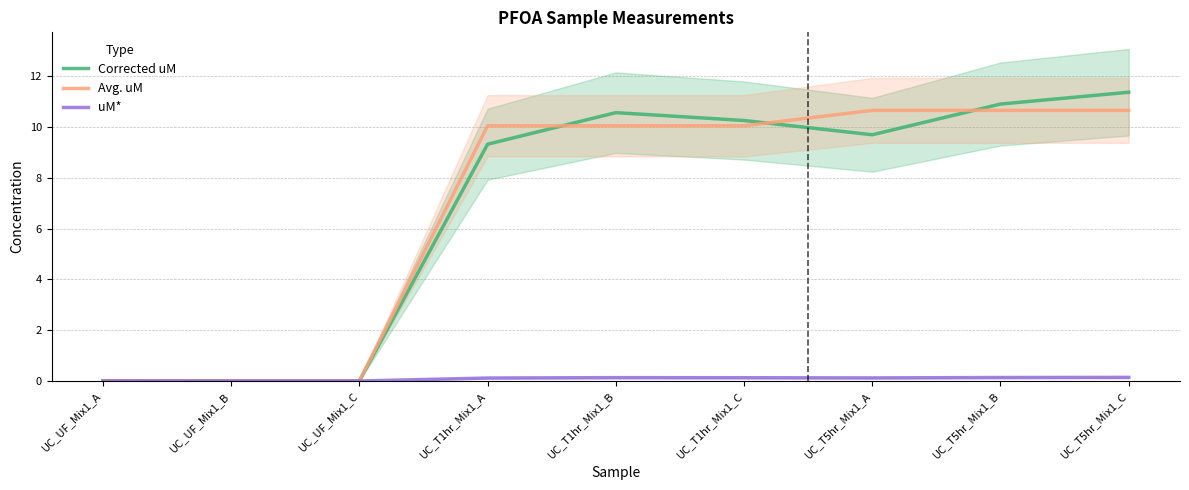

What is the greatest value displayed?

11.4